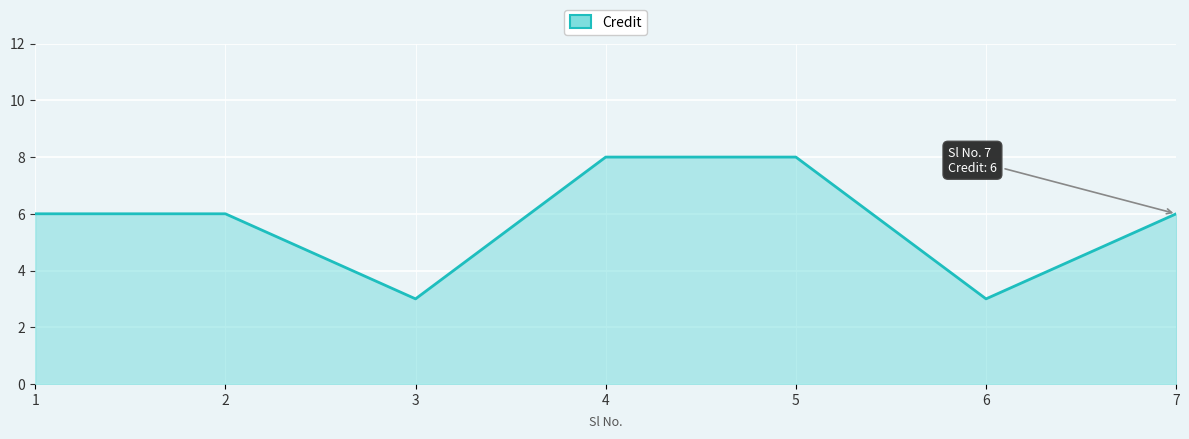

What is the difference between the maximum and second lowest values?

5